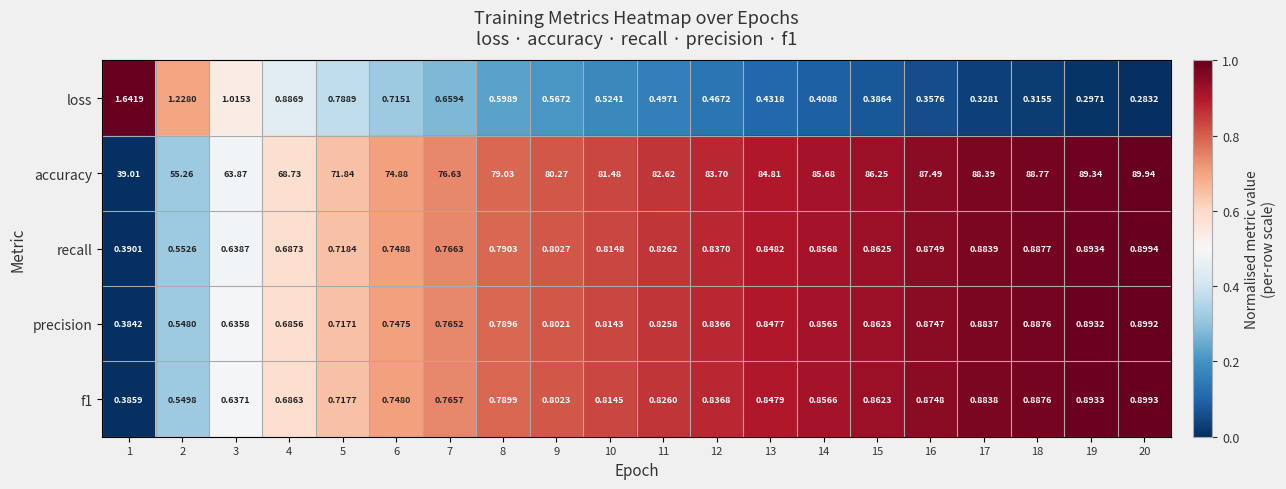

Is the value of loss at 12 greater than the value of accuracy at 2?

No